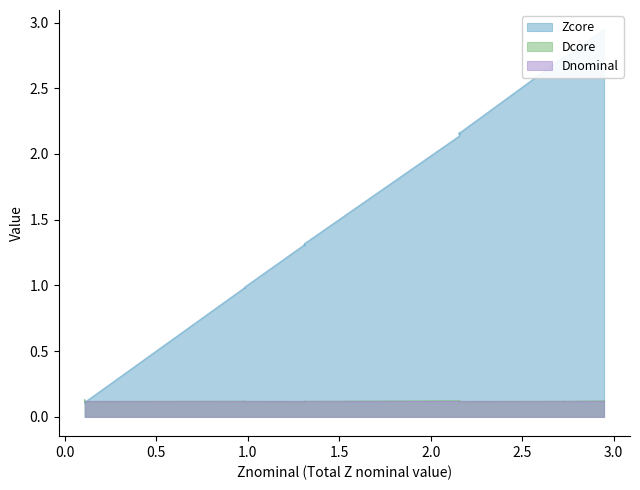

What is the value of the Dcore point at the 10th from the left?

0.1